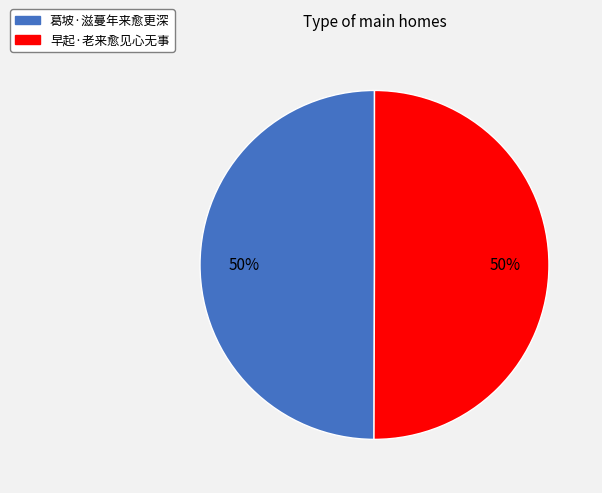

Approximately how many times larger is the value at 葛坡·滋蔓年来愈更深 compared to 早起·老来愈见心无事?

1.0